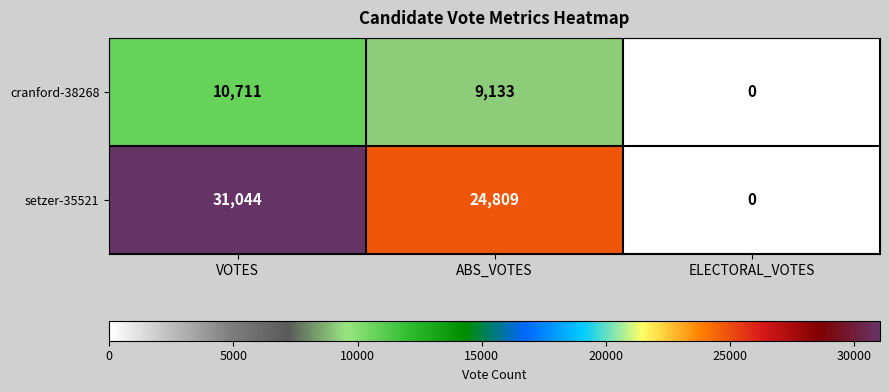

Count the number of categories in the chart.

3